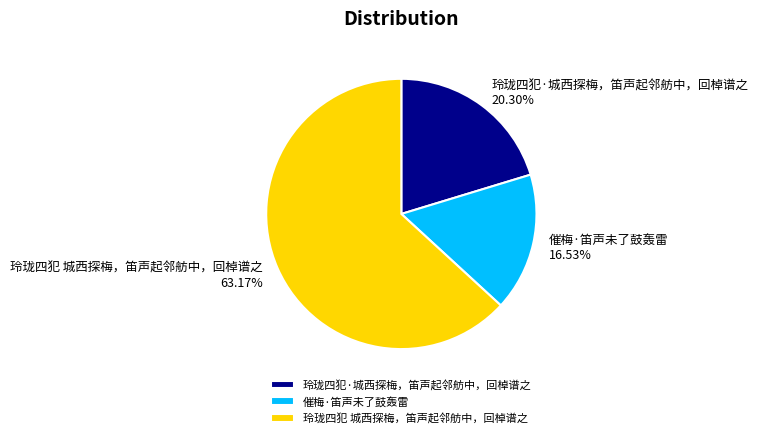

Between 催梅·笛声未了鼓轰雷 and 玲珑四犯 城西探梅，笛声起邻舫中，回棹谱之, which is larger?

玲珑四犯 城西探梅，笛声起邻舫中，回棹谱之